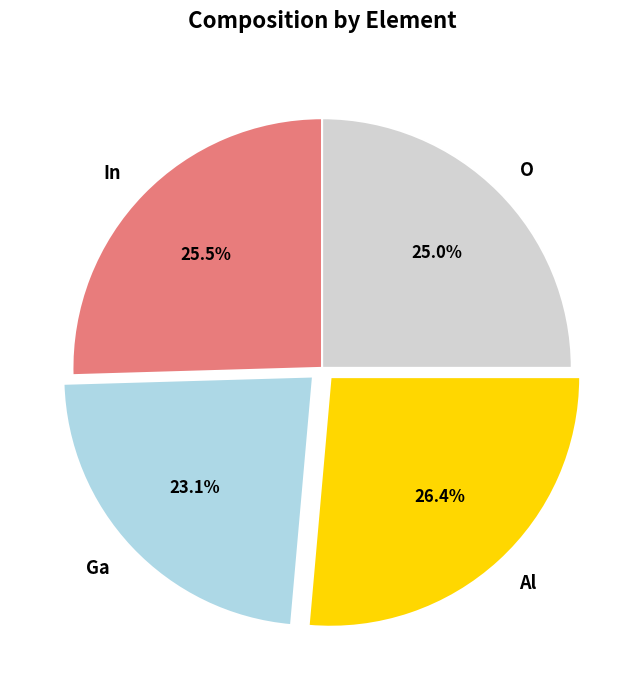

Approximately how many times larger is the value at O compared to Al?

0.9